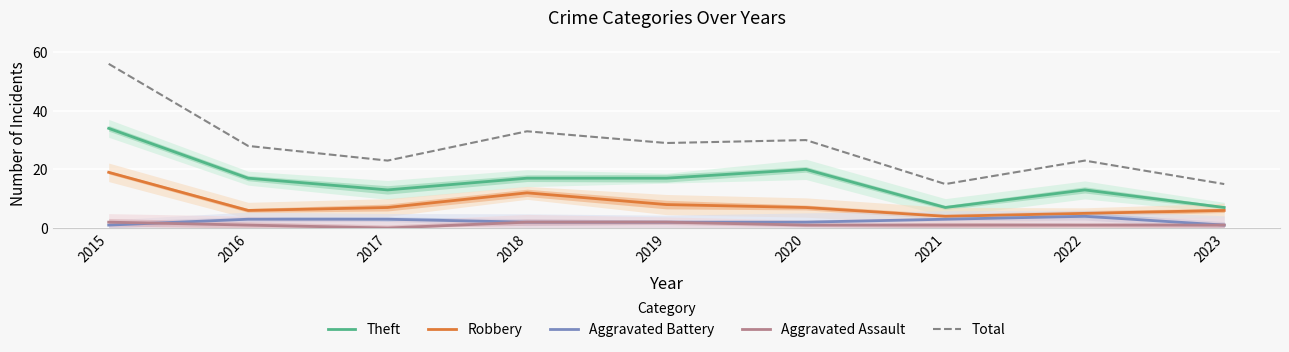

Which series has the largest range (max minus min)?

Total